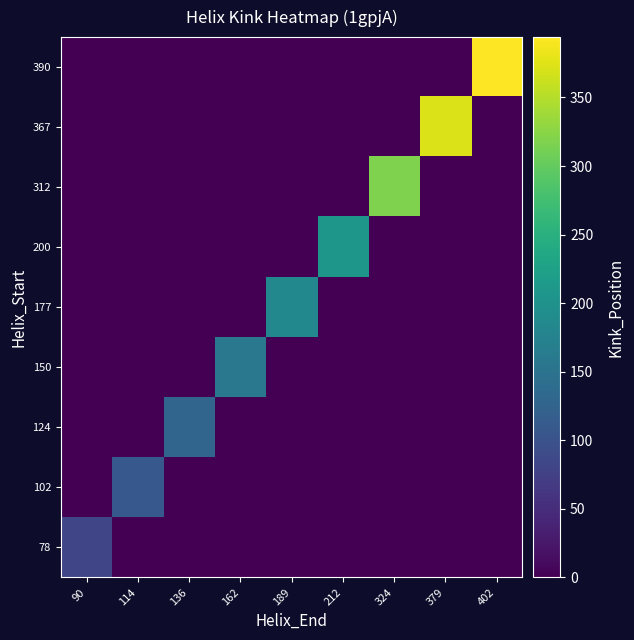

At how many categories does at least one series exceed 163?

5